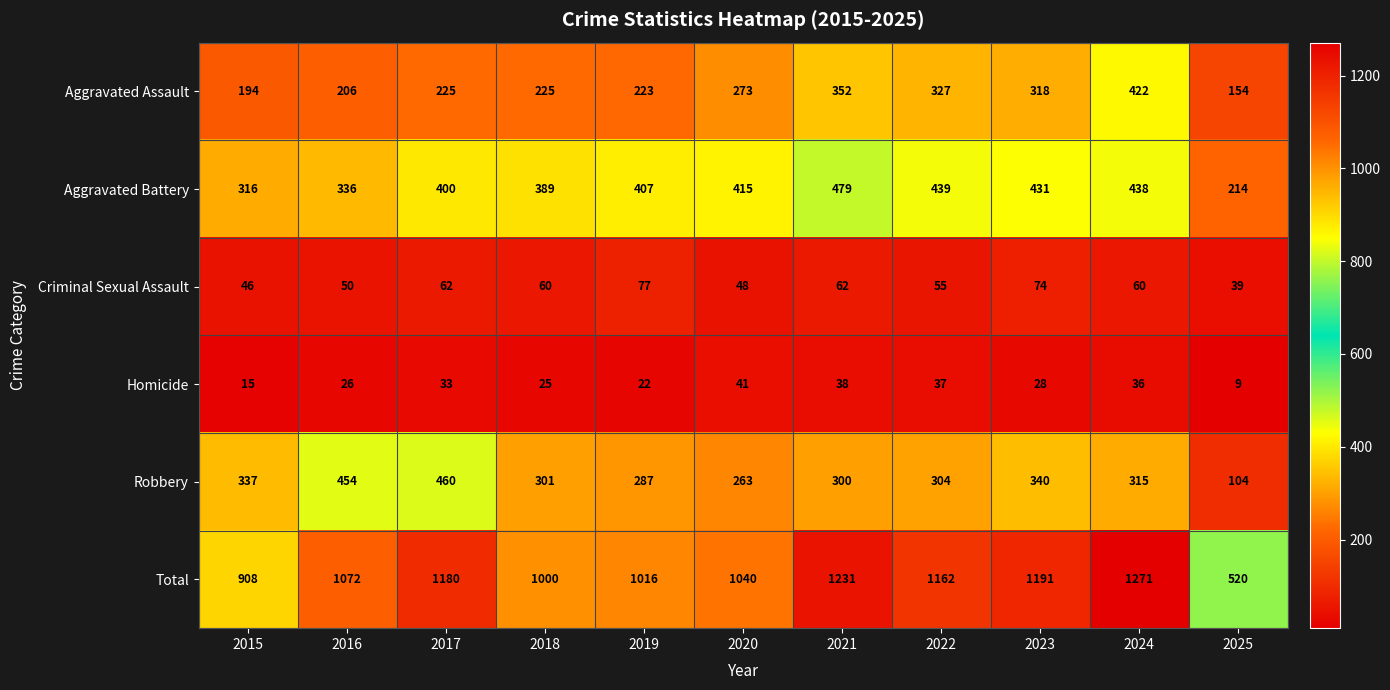

Which series has the largest total across all categories?

Total